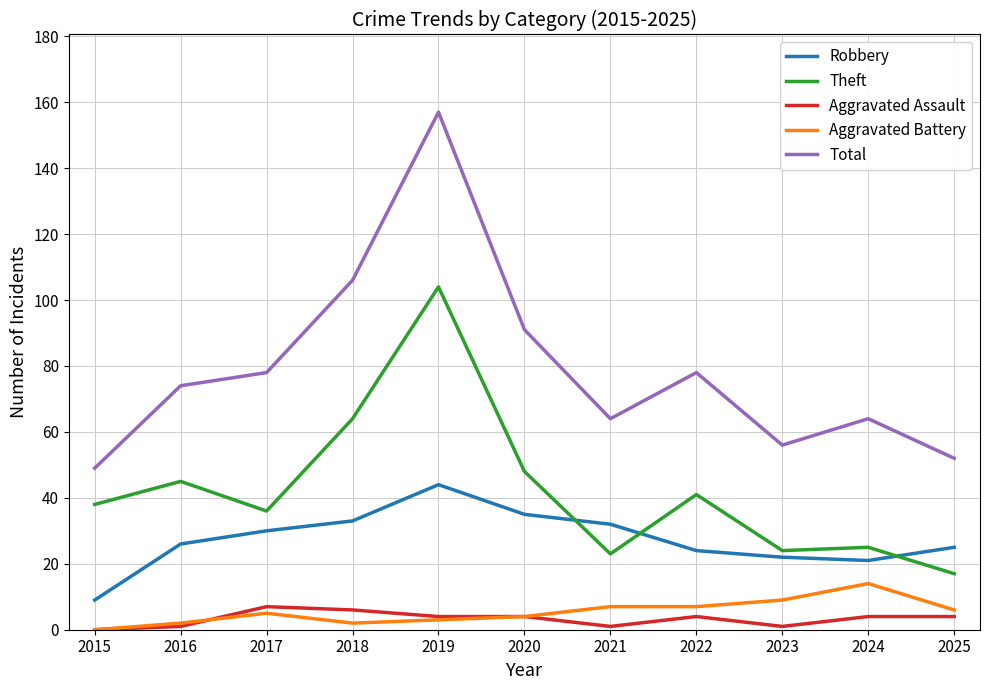

At which category is the sum across all series the highest?

2019